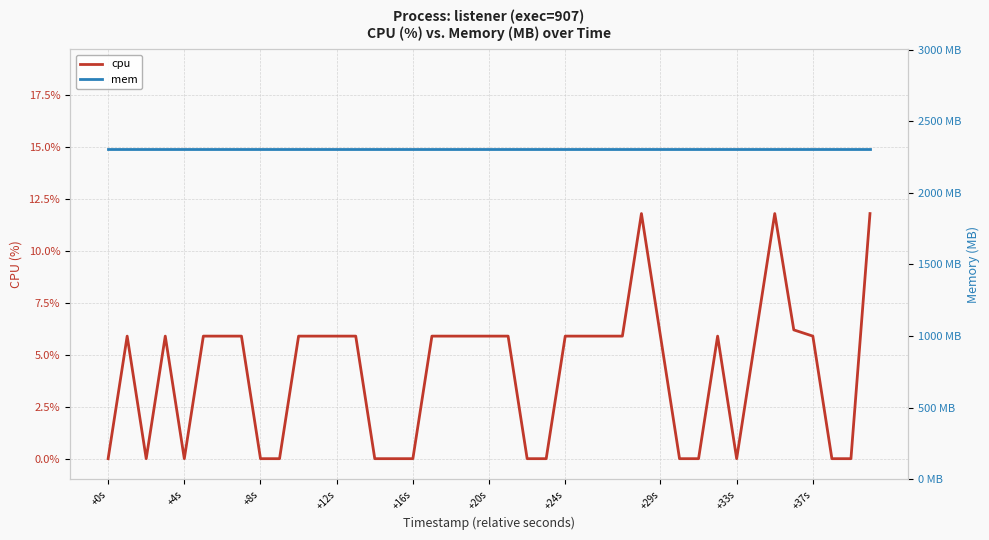

What is the average value of the mem series?

2308.0